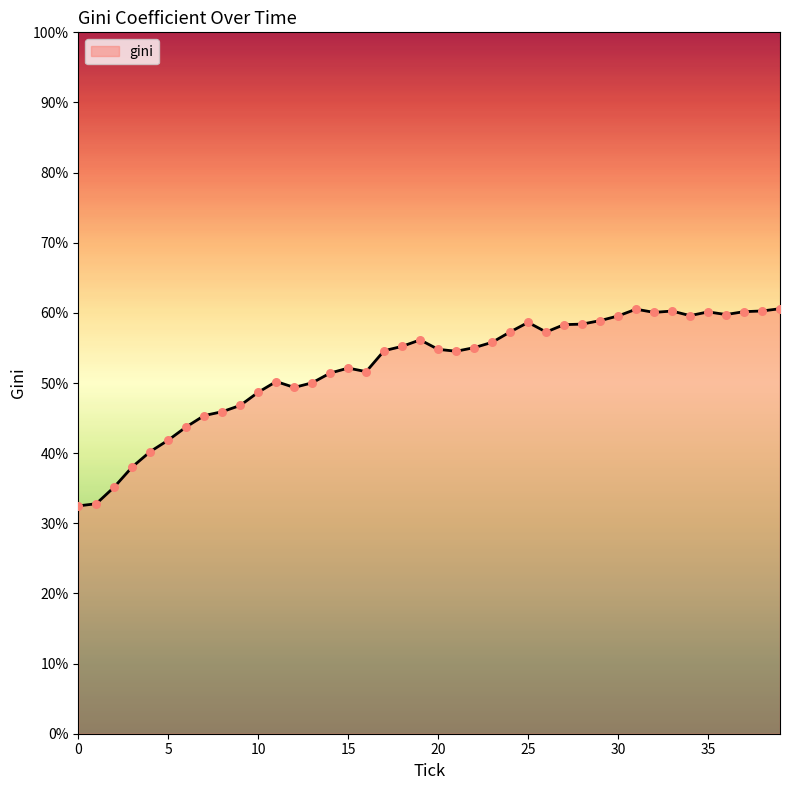

What is the smallest value displayed?

32.5